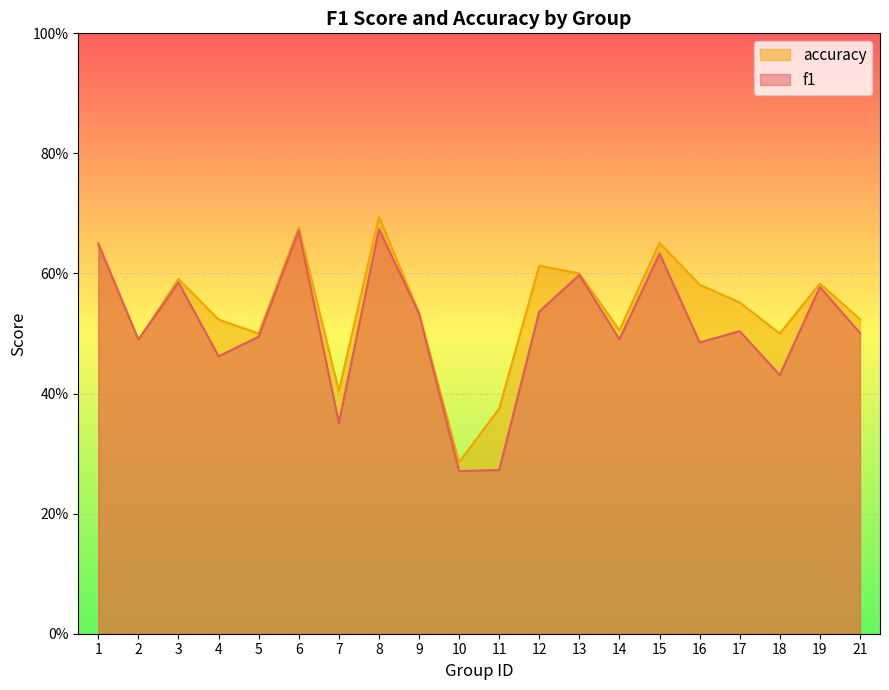

What is the value of the accuracy point at the 7th from the left?

0.4